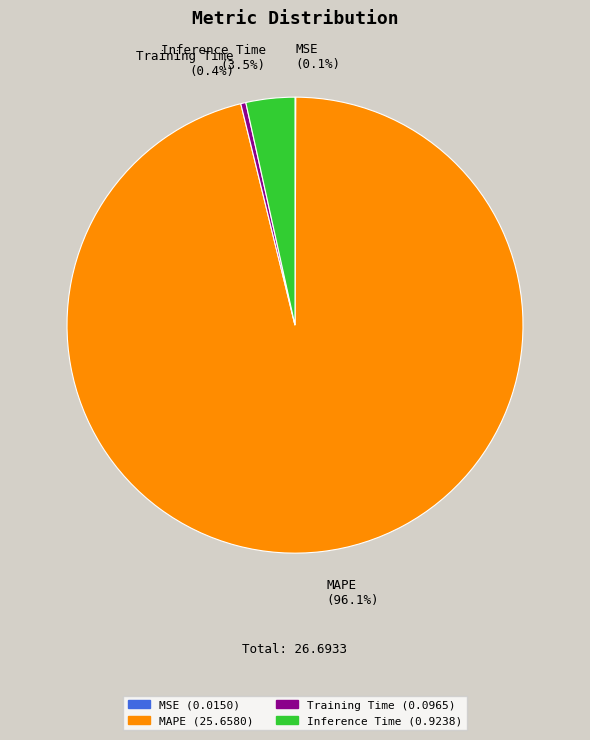

Which category has the biggest portion of the pie?

MAPE